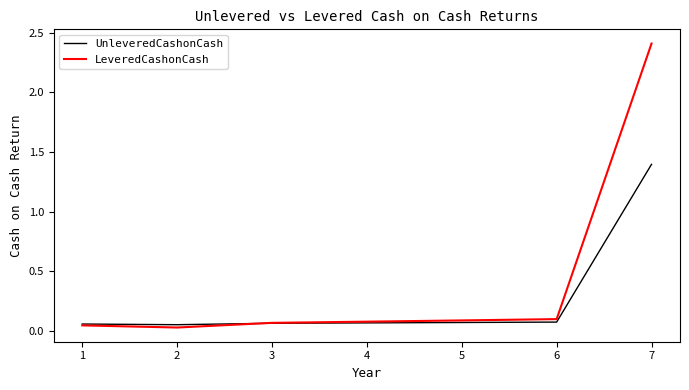

Which series ends up on top after the final intersection of LeveredCashonCash and UnleveredCashonCash?

LeveredCashonCash